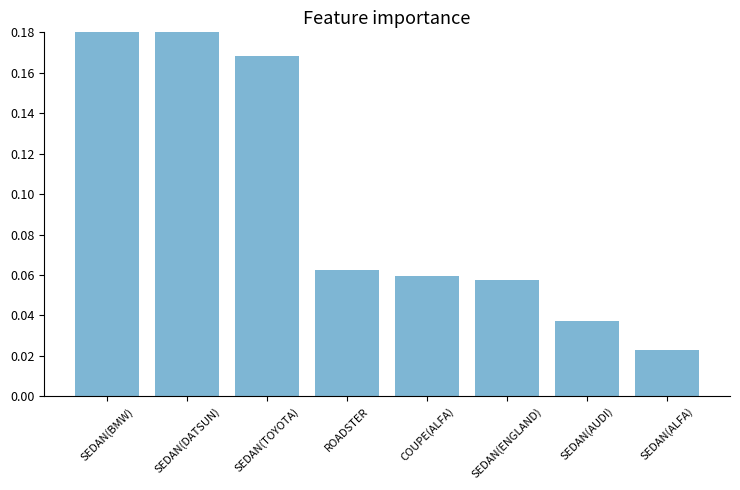

What is the label of the 5th bar from the left?

COUPE(ALFA)